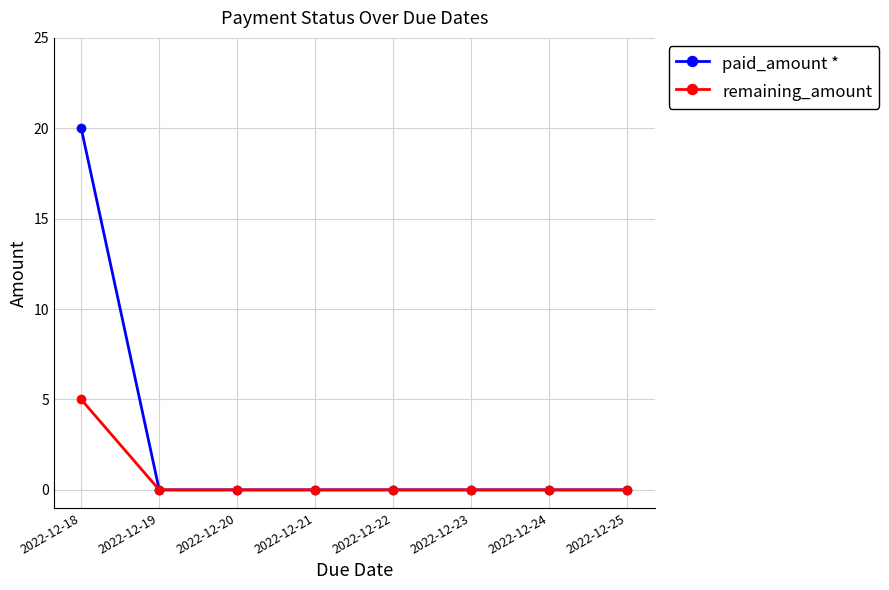

What are all the series names shown in the legend?

paid_amount *, remaining_amount